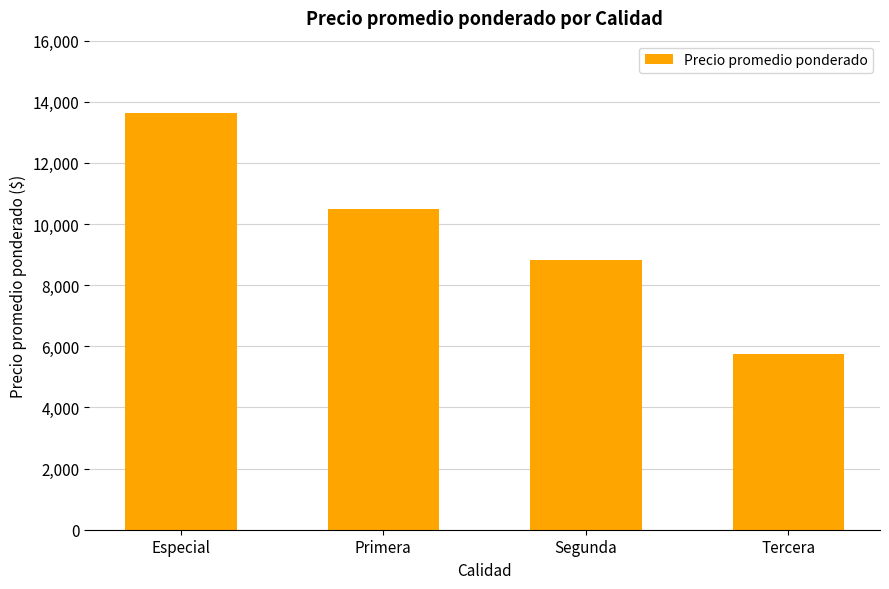

Which has a higher value, Especial or Segunda?

Especial